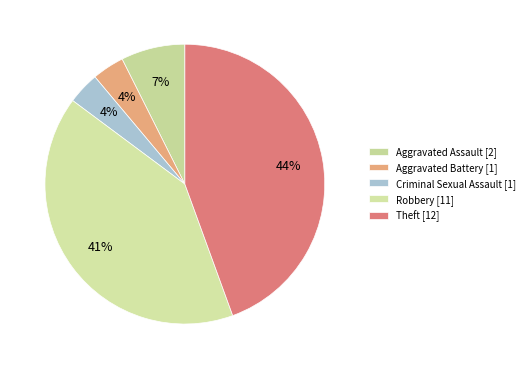

Does Aggravated Assault represent more than half of the total?

No